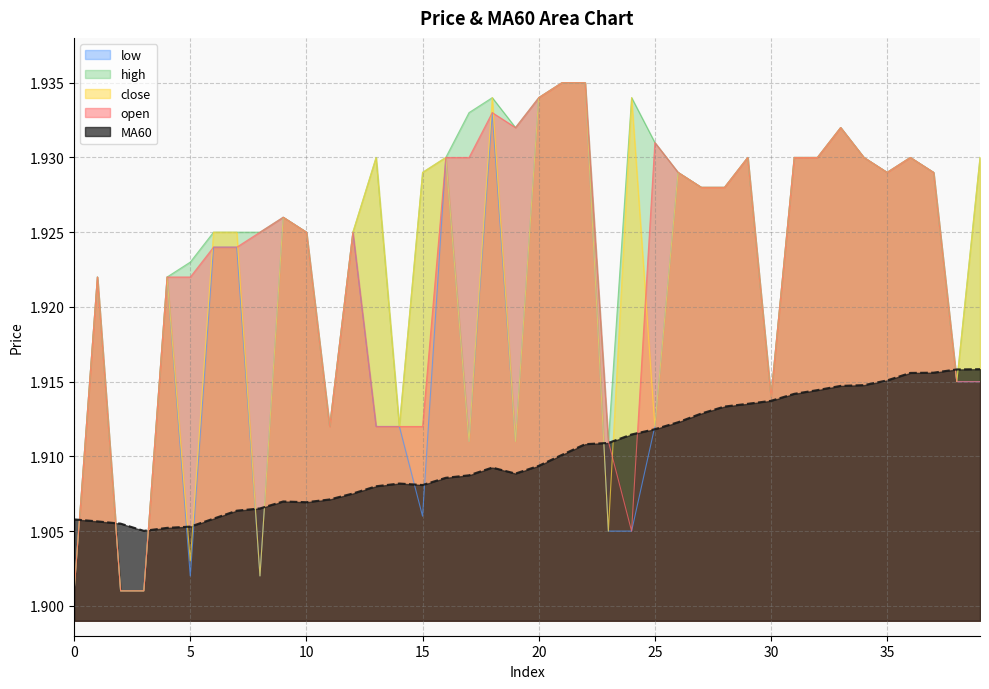

The value of open at 28 is 2.6. True or false?

False